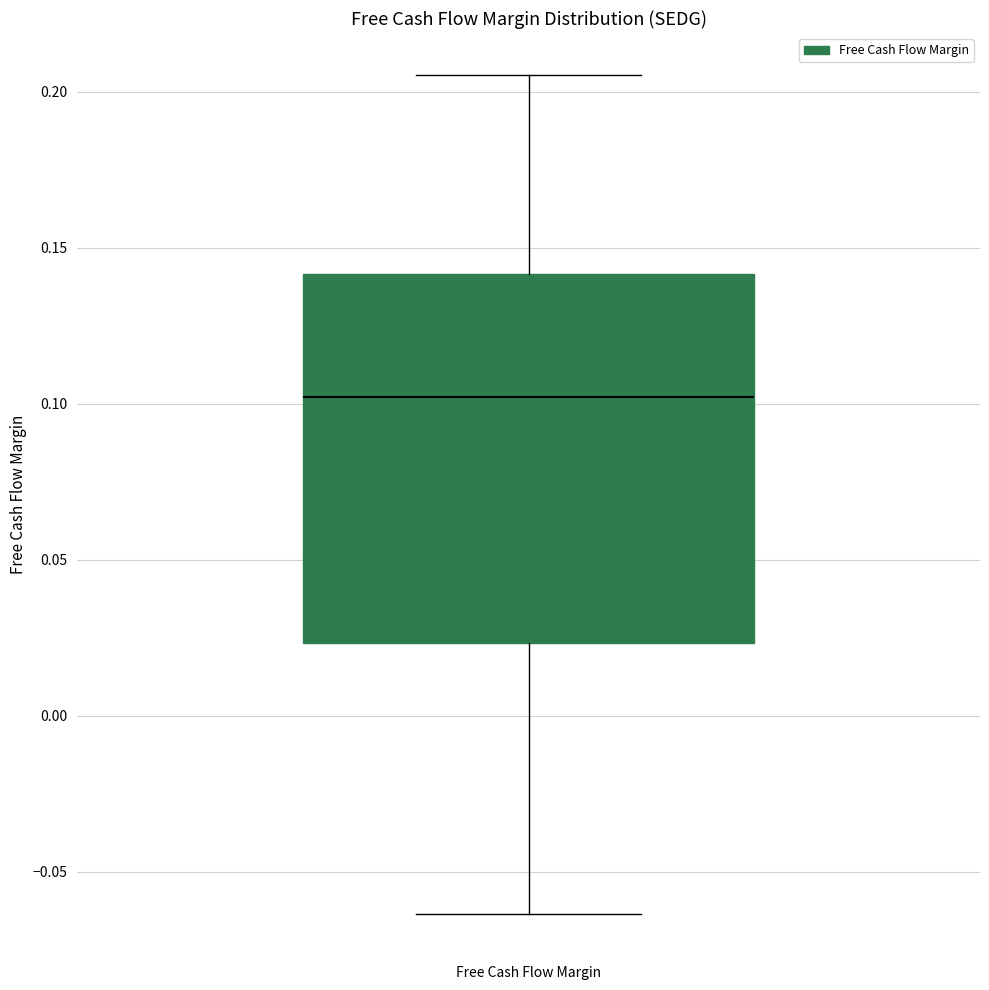

Transcribe this box plot: give where the median line is, the range the box spans, and where the two whiskers end, as read against the y-axis. The values are not printed on the chart, so give them approximately, as read against the axis.

median 0.100, box 0.025 to 0.140, whiskers -0.065 to 0.205